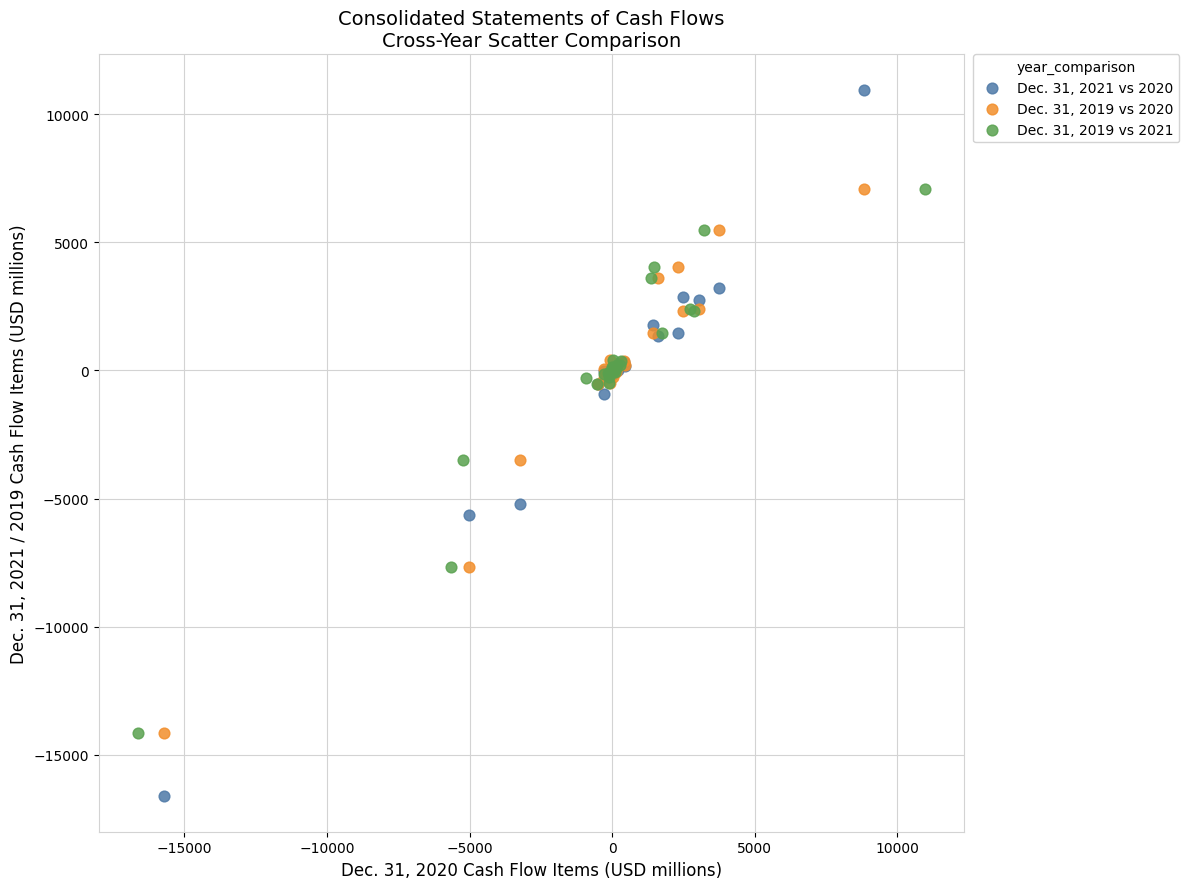

Which series reaches the maximum Y coordinate?

Dec. 31, 2021 vs 2020